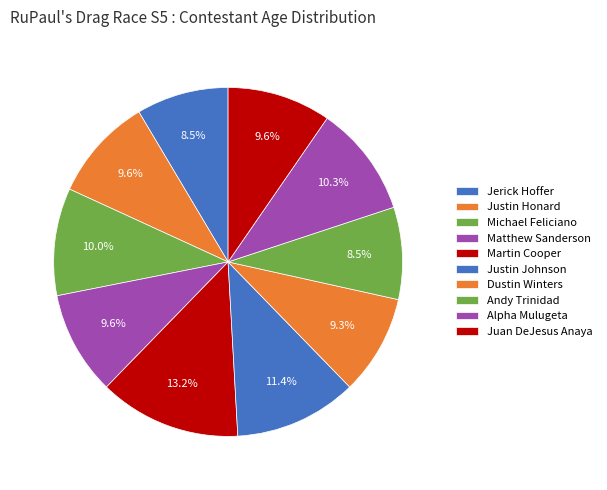

Is there a majority slice in this chart?

No